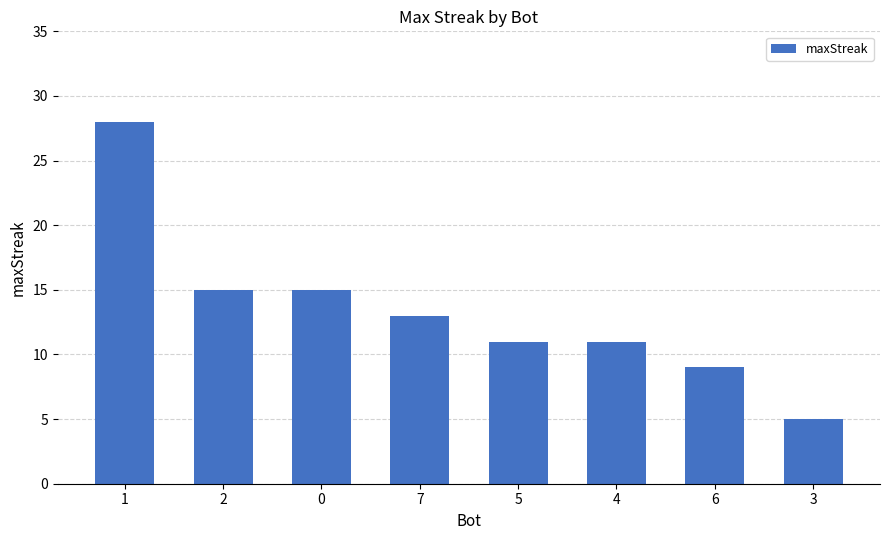

The chart shows a value of 23 at 0. True or false?

False